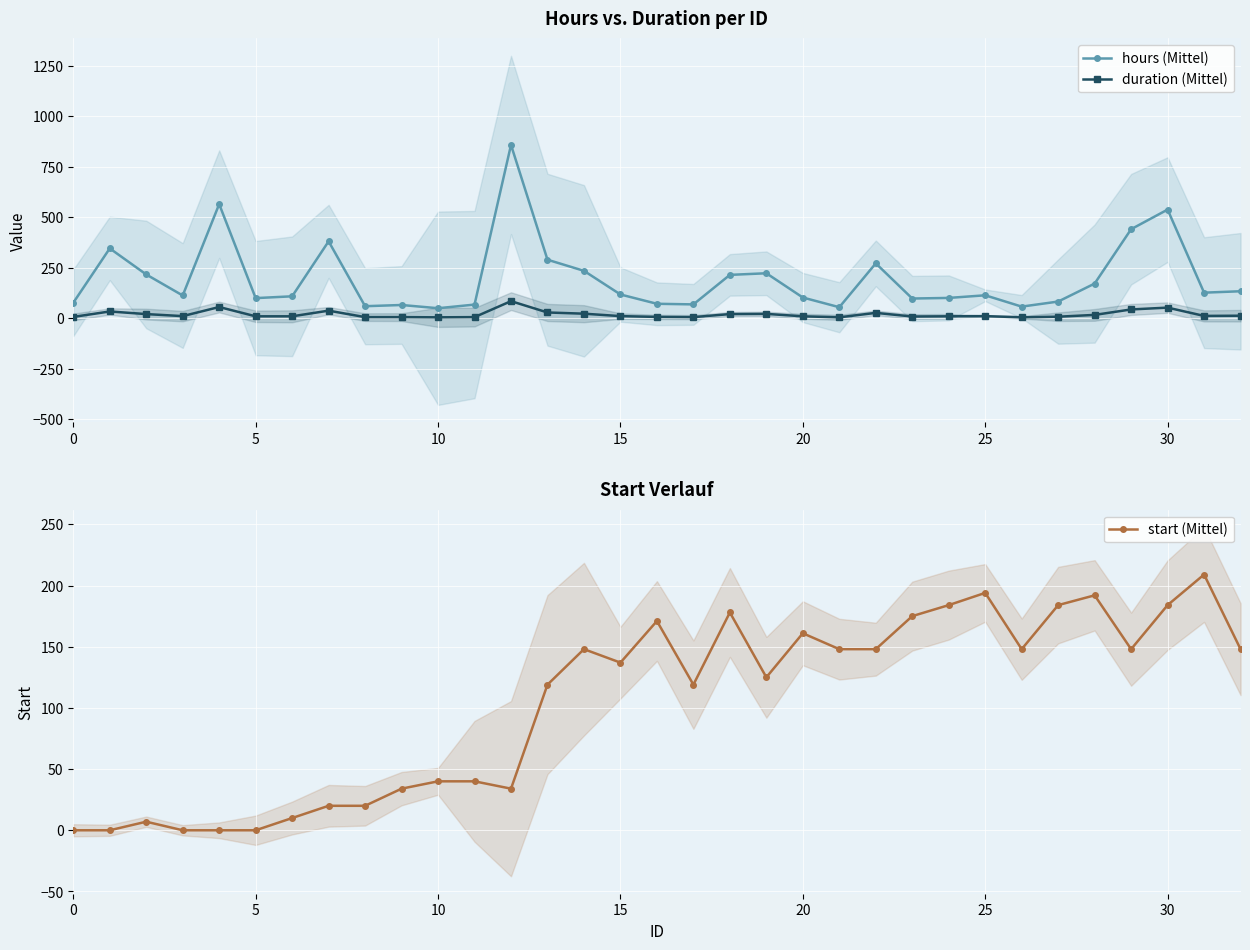

Where is start (Mittel) nearest to the value 104?

13